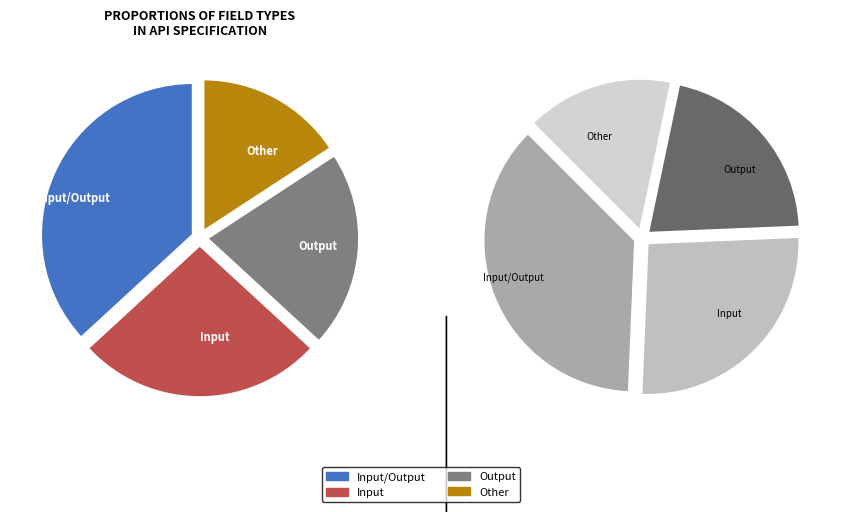

Does Other represent more than half of the total?

No